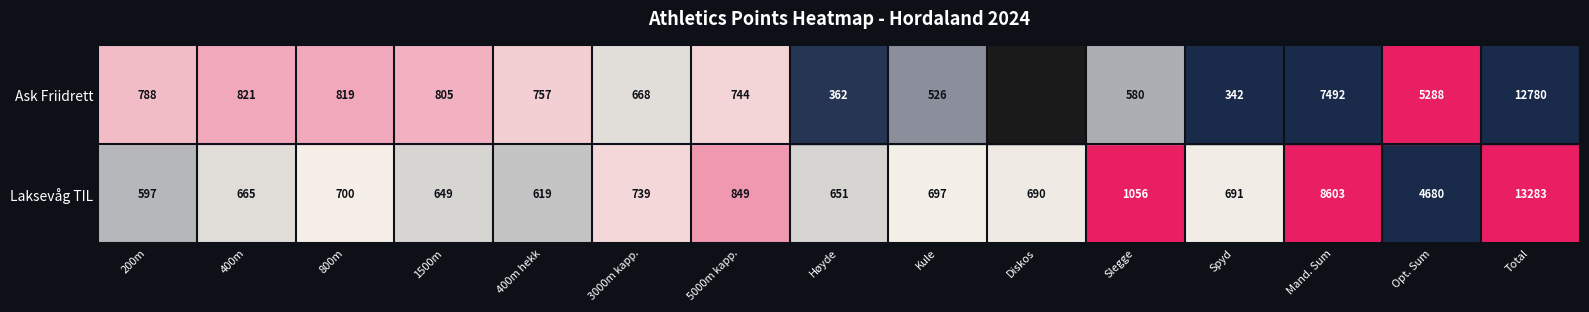

What is the difference between the second highest and second lowest values in the Laksevåg TIL series?

230